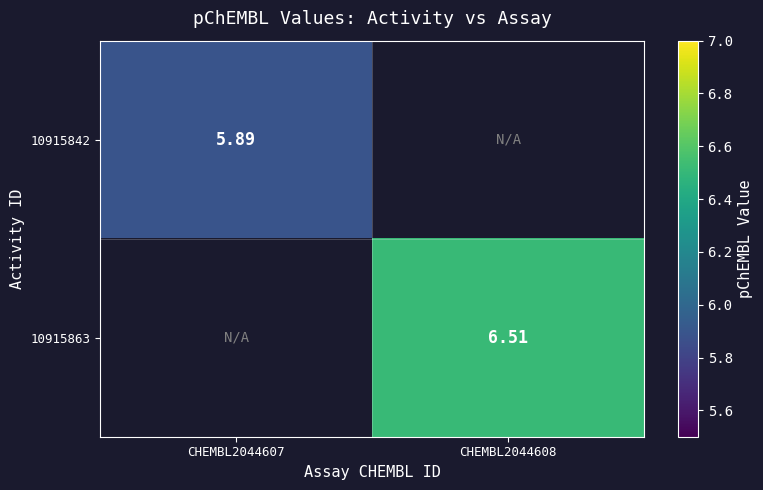

Is the value of 10915863 at CHEMBL2044608 greater than the value of 10915842 at CHEMBL2044607?

Yes